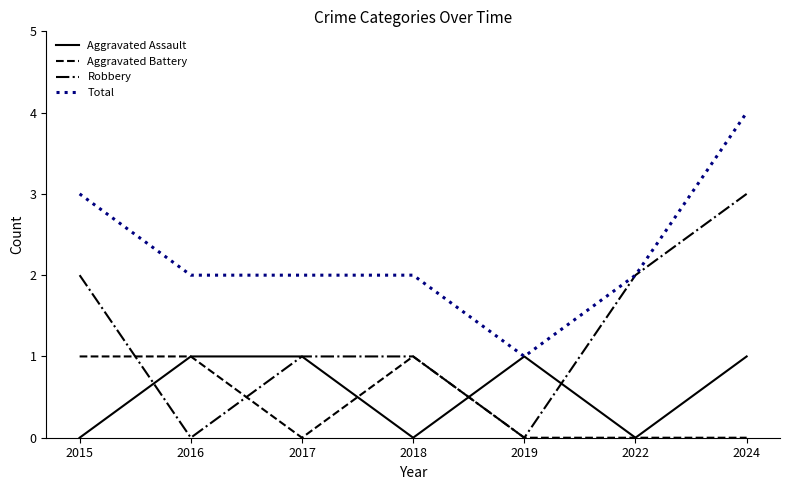

Count the Aggravated Battery values in the range 0 to 1.

7